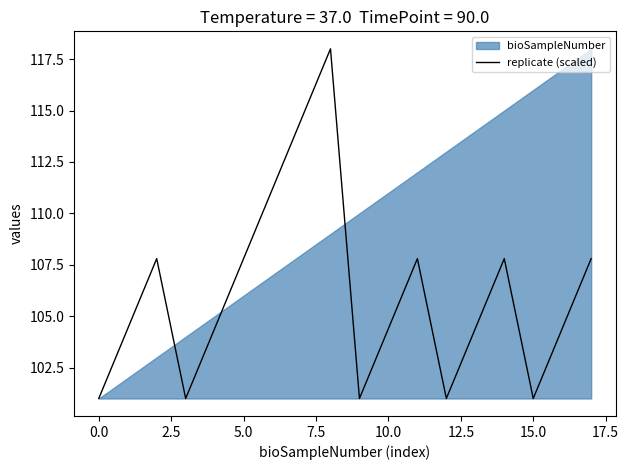

The value of replicate (scaled) at 5.0 is 107.8. True or false?

True